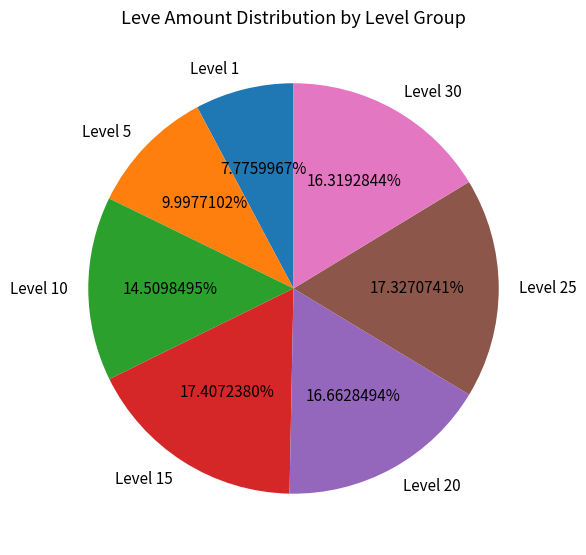

Combined, do Level 25 and Level 20 account for over 50%?

No